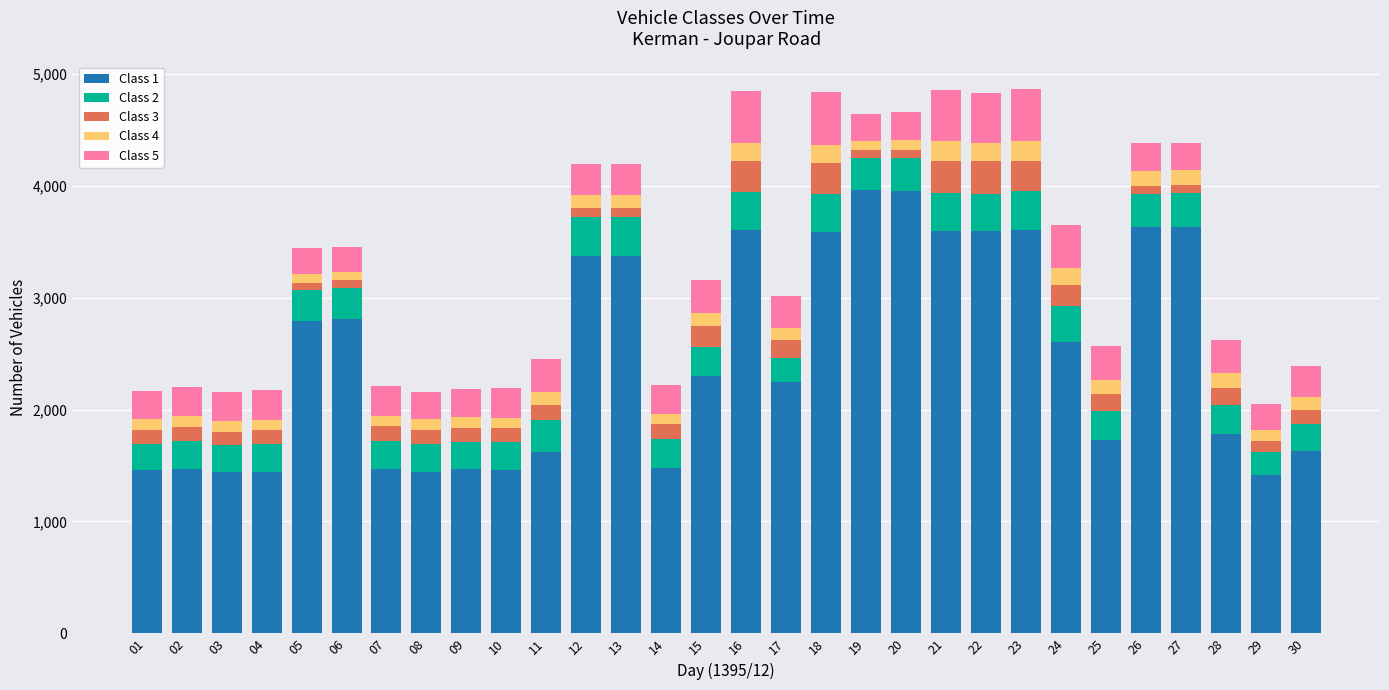

Are the bars grouped side by side (vs. stacked)?

No